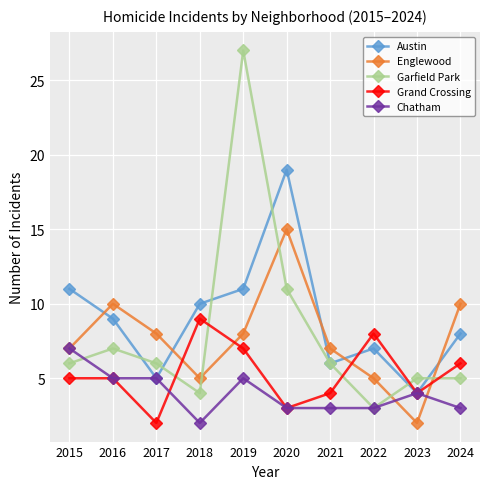

List the series in order of their peak value, lowest first.

Chatham, Grand Crossing, Englewood, Austin, Garfield Park